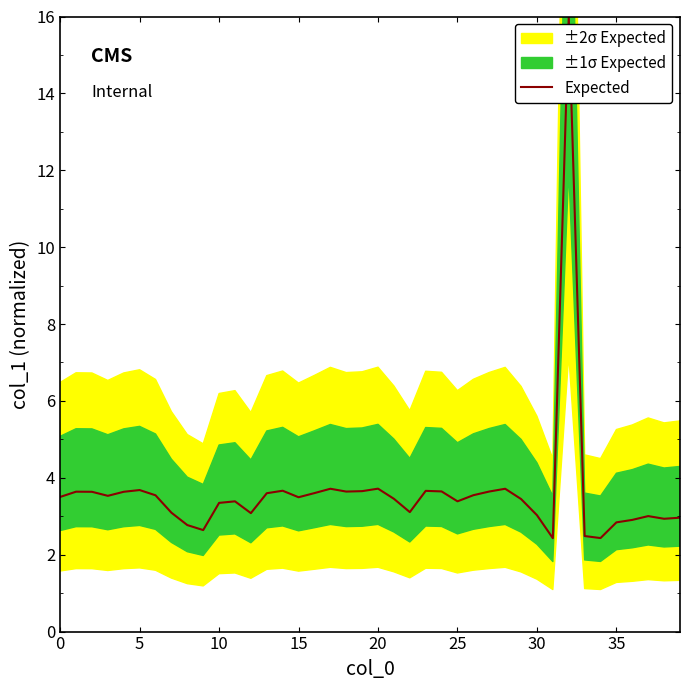

Count the number of categories in the chart.

40